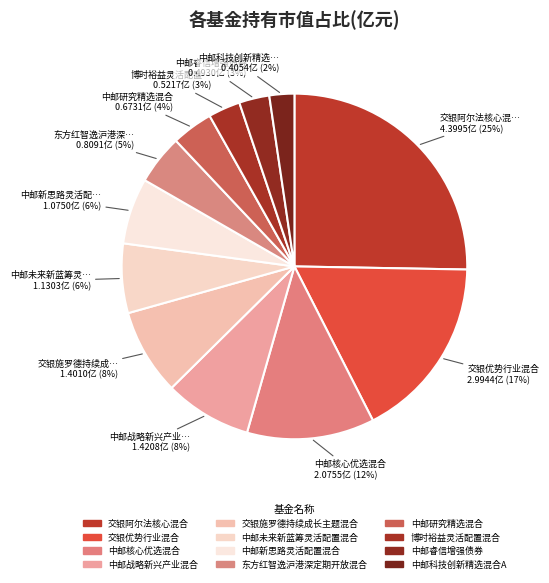

To the nearest percent, what portion does 中邮科技创新精选混合A represent?

2%